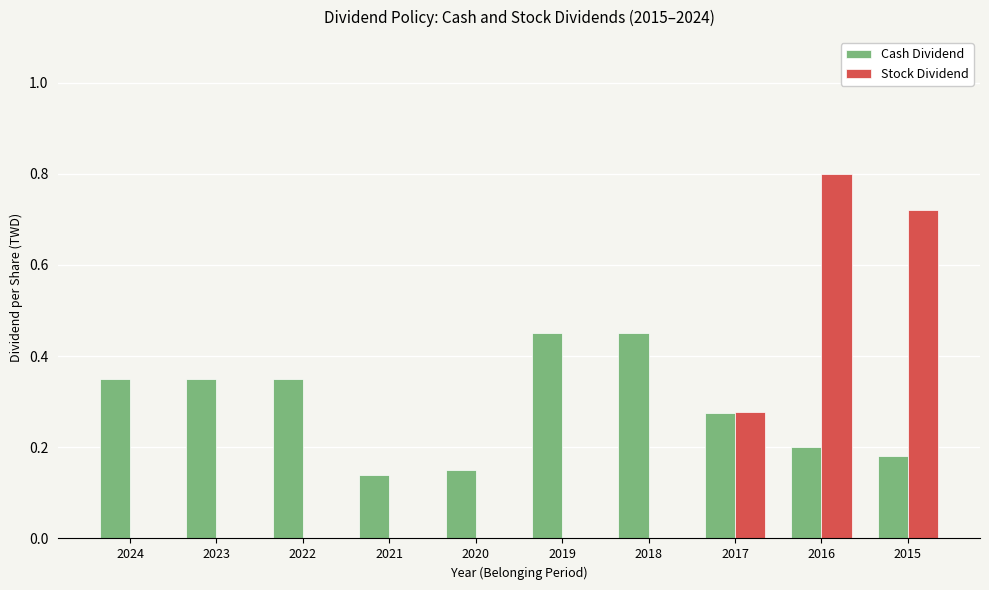

How many categories are shown in the chart?

10